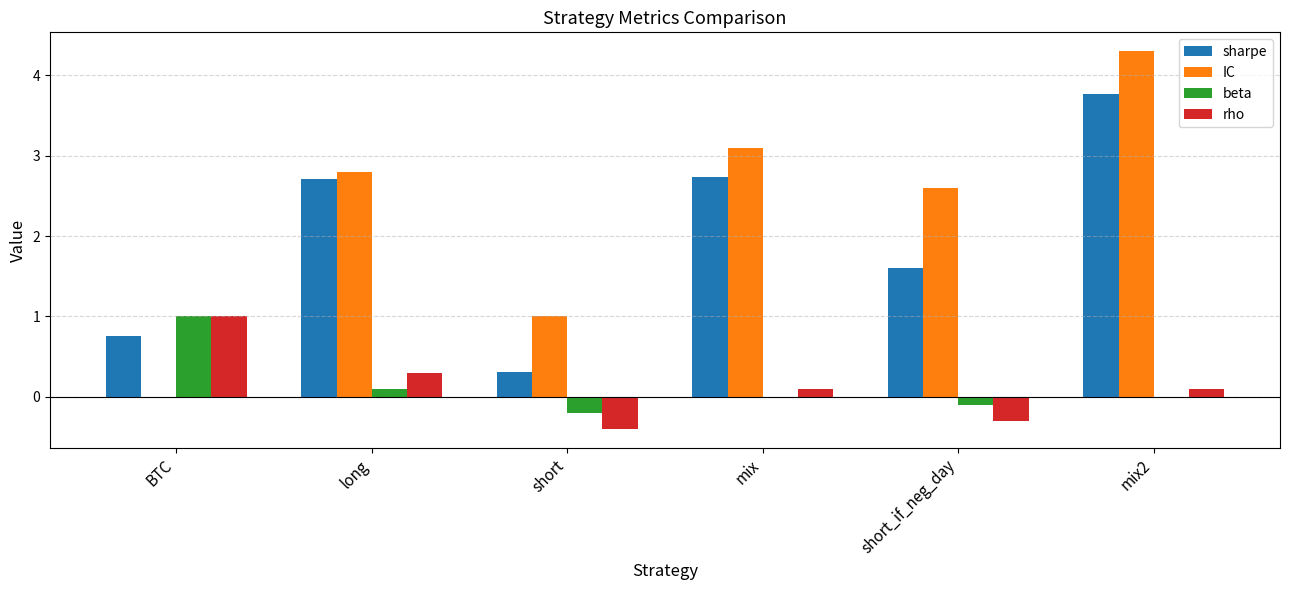

The sharpe series shows 3.6 at long. True or false?

False